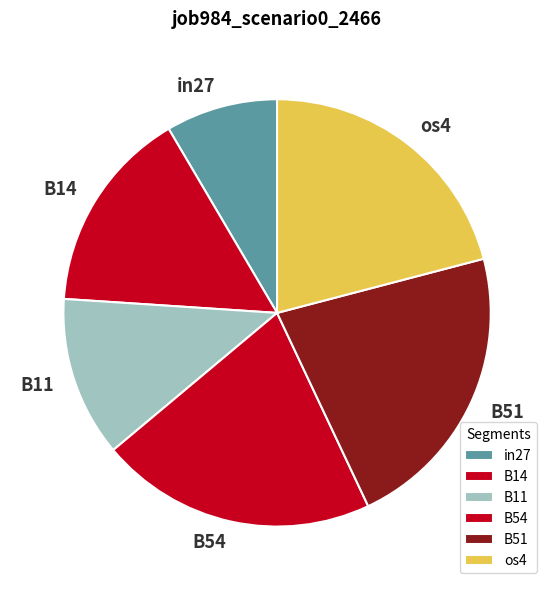

Combined, do B11 and B51 account for over 50%?

No